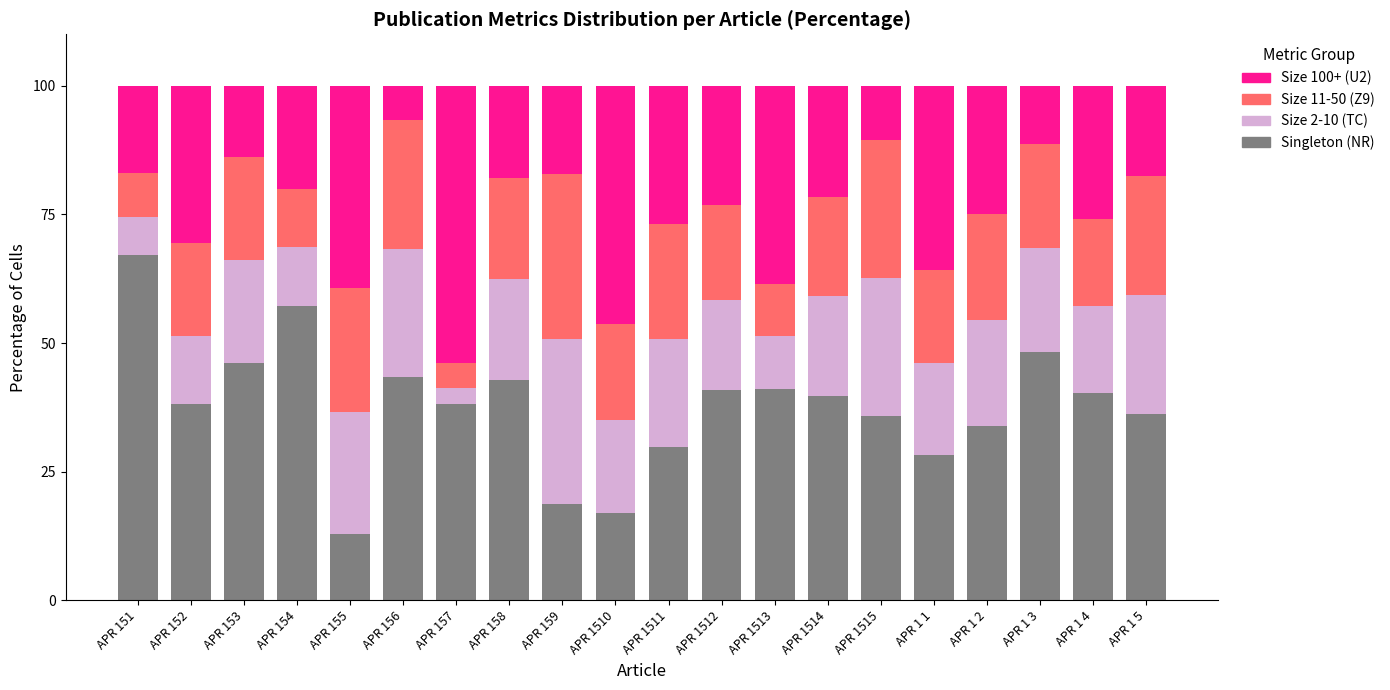

What is the total value across all series at APR 152?

100.0